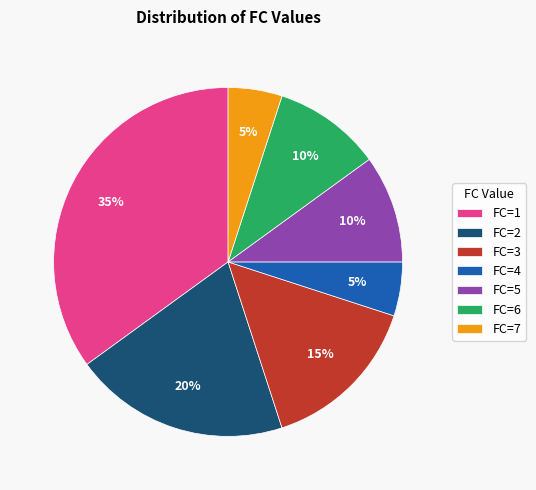

Approximately how many times larger is the value at FC=3 compared to FC=4?

3.0